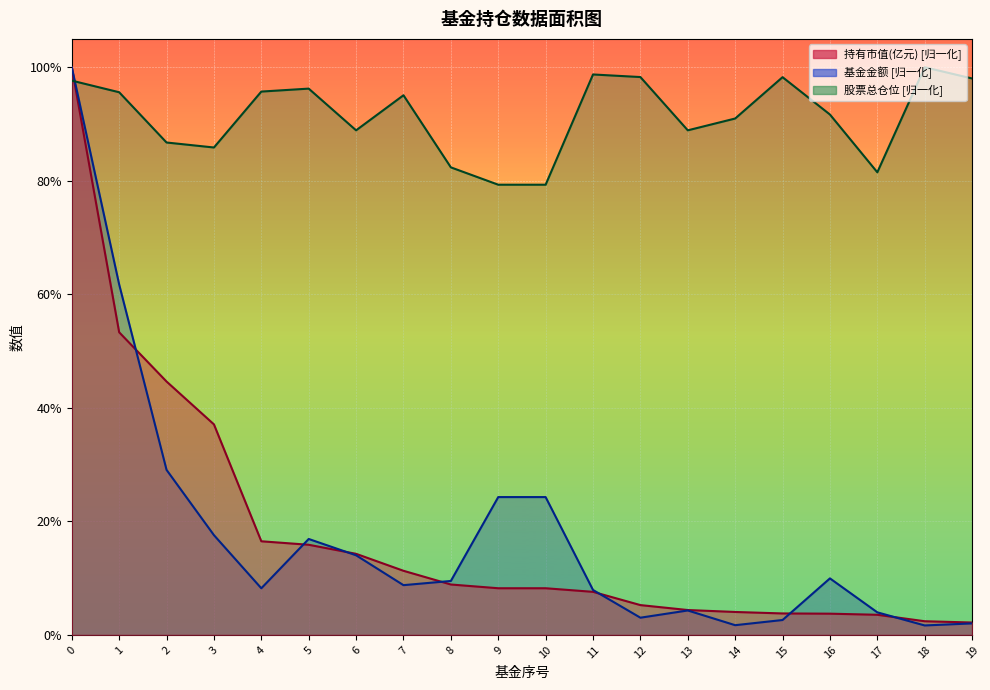

True or false: 股票总仓位 and 持有市值(亿元) intersect in this chart.

True